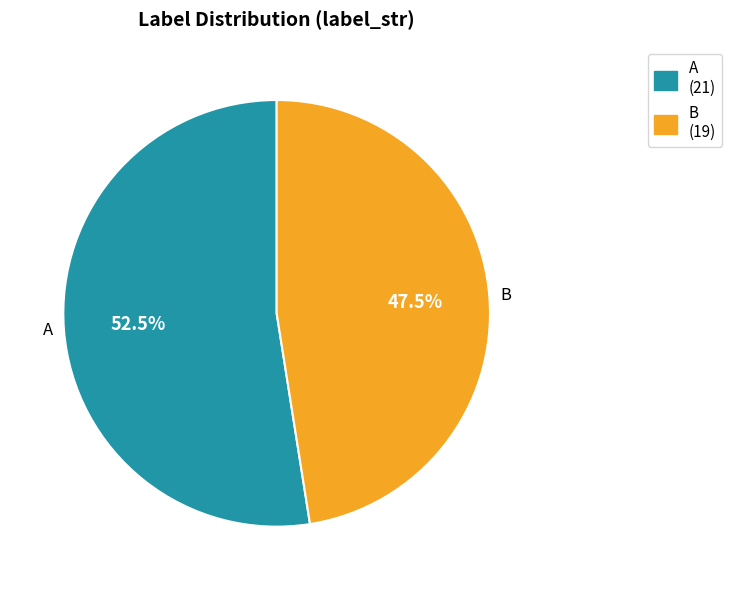

Which slice is the largest?

A